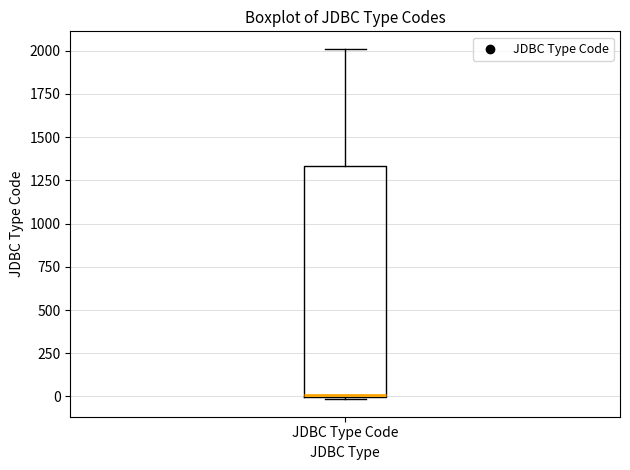

Where is the upper edge of the box for JDBC Type Code on the y-axis? The values are not printed on the chart, so give them approximately, as read against the axis.

1350